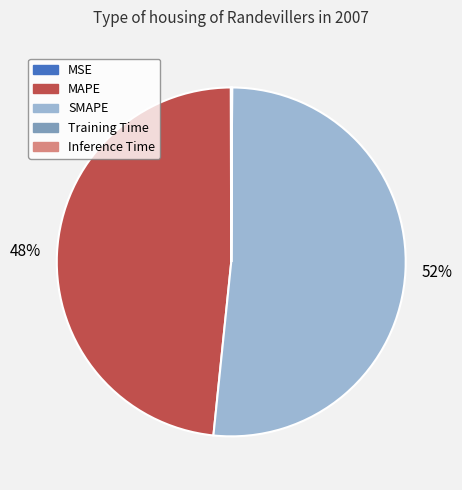

Which slice is the largest?

SMAPE